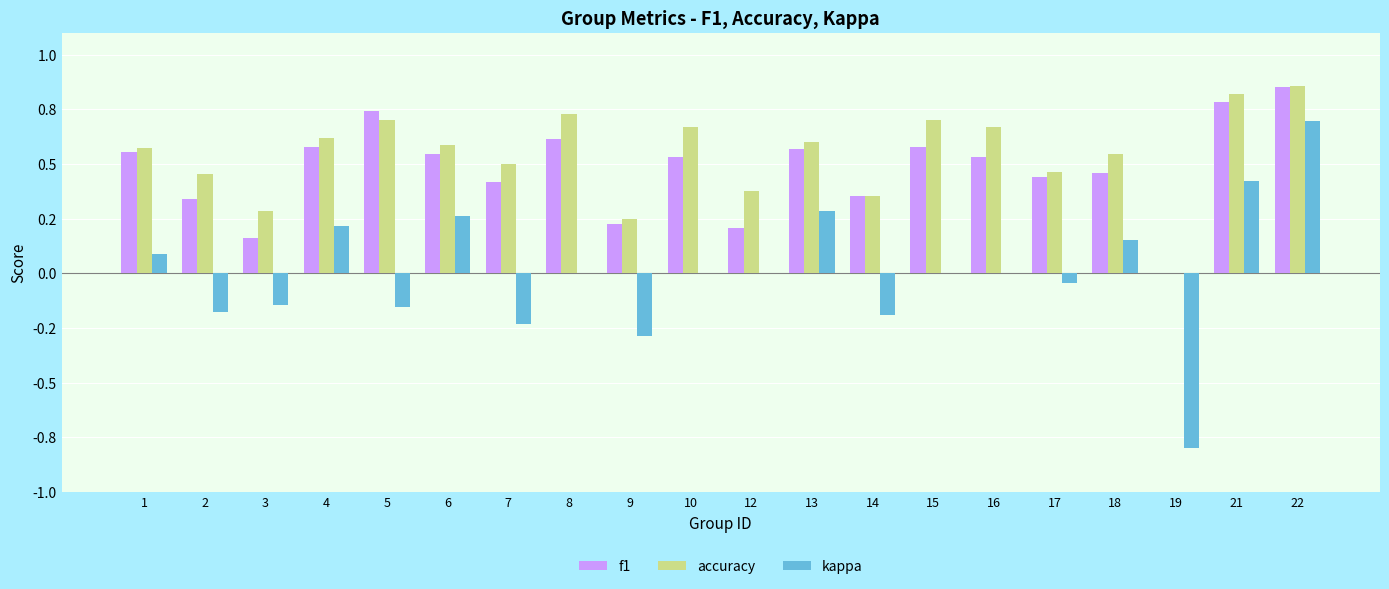

Reading right to left, list all the values displayed in this chart.

f1: 22=0.9	21=0.8	19=0.0	18=0.5	17=0.4	16=0.5	15=0.6	14=0.4	13=0.6	12=0.2	10=0.5	9=0.2	8=0.6	7=0.4	6=0.5	5=0.7	4=0.6	3=0.2	2=0.3	1=0.6
accuracy: 22=0.9	21=0.8	19=0.0	18=0.5	17=0.5	16=0.7	15=0.7	14=0.4	13=0.6	12=0.4	10=0.7	9=0.2	8=0.7	7=0.5	6=0.6	5=0.7	4=0.6	3=0.3	2=0.5	1=0.6
kappa: 22=0.7	21=0.4	19=-0.8	18=0.2	17=-0.0	16=0.0	15=0.0	14=-0.2	13=0.3	12=0.0	10=0.0	9=-0.3	8=0.0	7=-0.2	6=0.3	5=-0.2	4=0.2	3=-0.1	2=-0.2	1=0.1